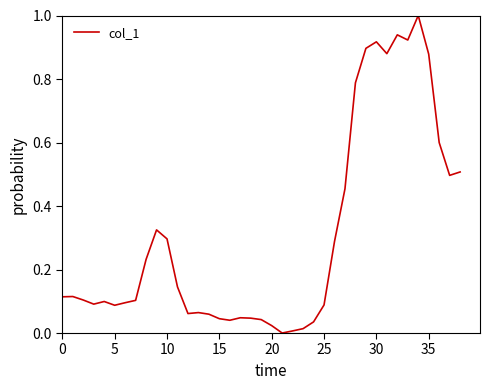

What is the greatest value displayed?

1.0